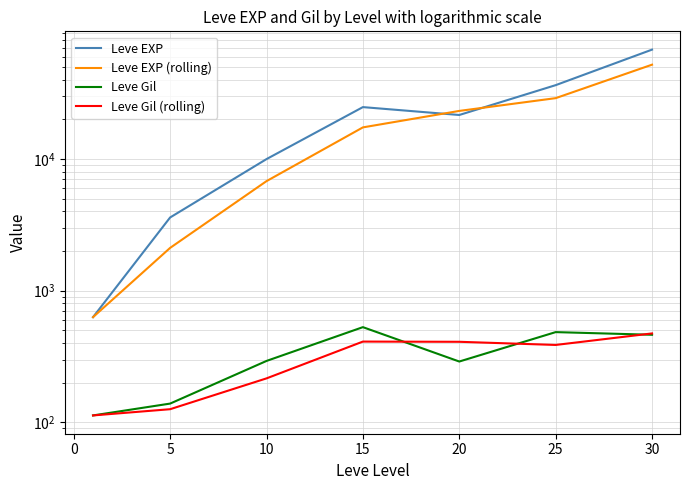

In Leve EXP, how many points are higher than both neighbors (excluding endpoints)?

1